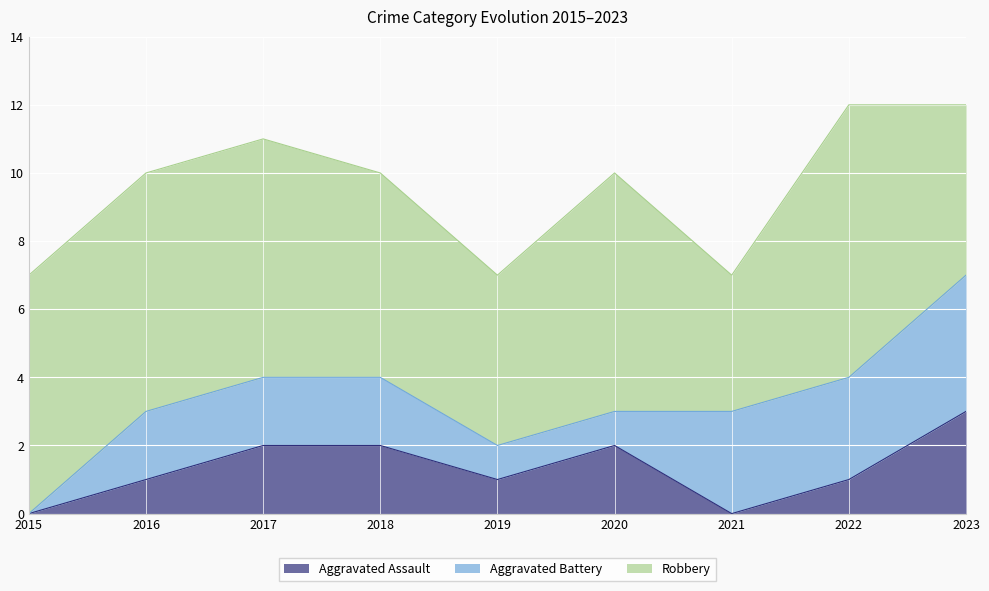

Reading left to right, extract all data points from this chart.

Aggravated Assault: 2015=0	2016=1	2017=2	2018=2	2019=1	2020=2	2021=0	2022=1	2023=3
Aggravated Battery: 2015=0	2016=2	2017=2	2018=2	2019=1	2020=1	2021=3	2022=3	2023=4
Robbery: 2015=7	2016=7	2017=7	2018=6	2019=5	2020=7	2021=4	2022=8	2023=5